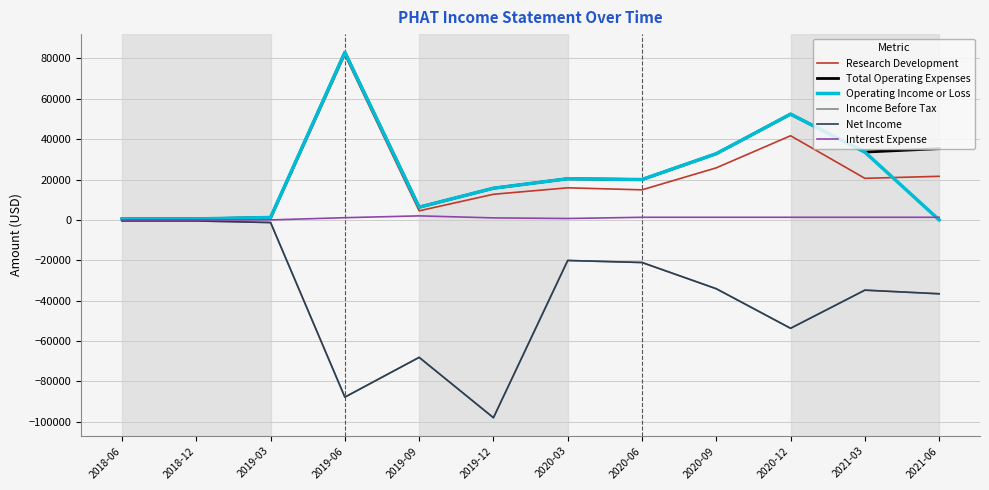

Where does the Net Income series first go above -34100?

2018-06